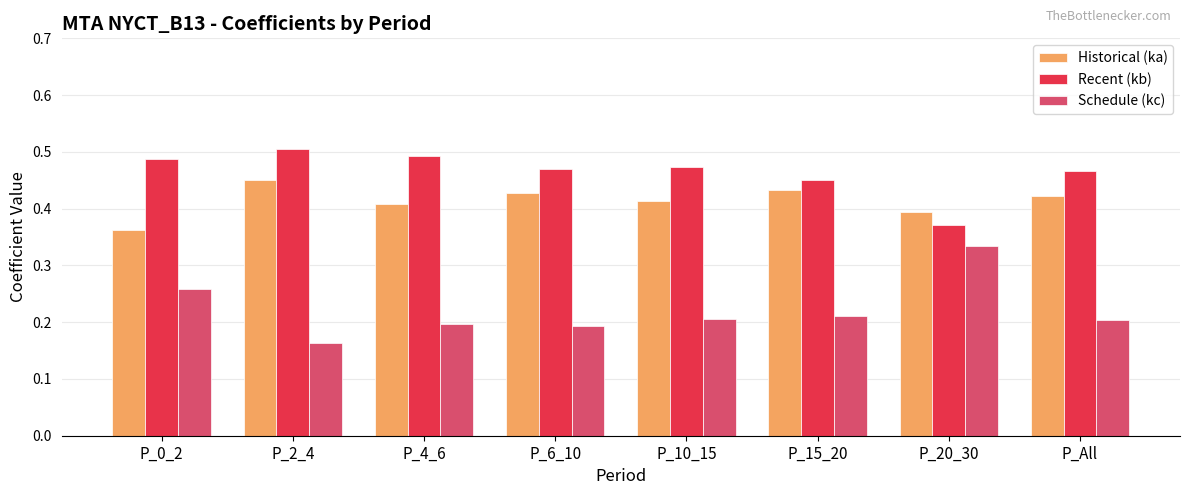

Which label corresponds to the largest value in the chart?

P_2_4